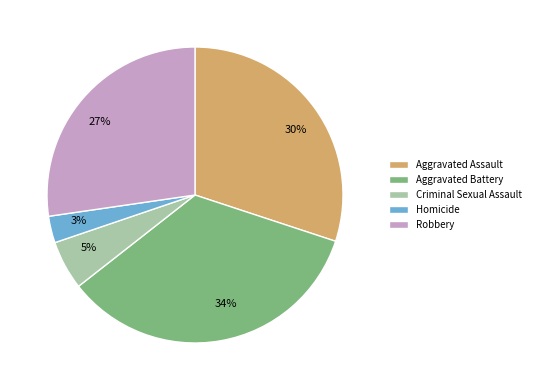

How many slices are in this pie chart?

5